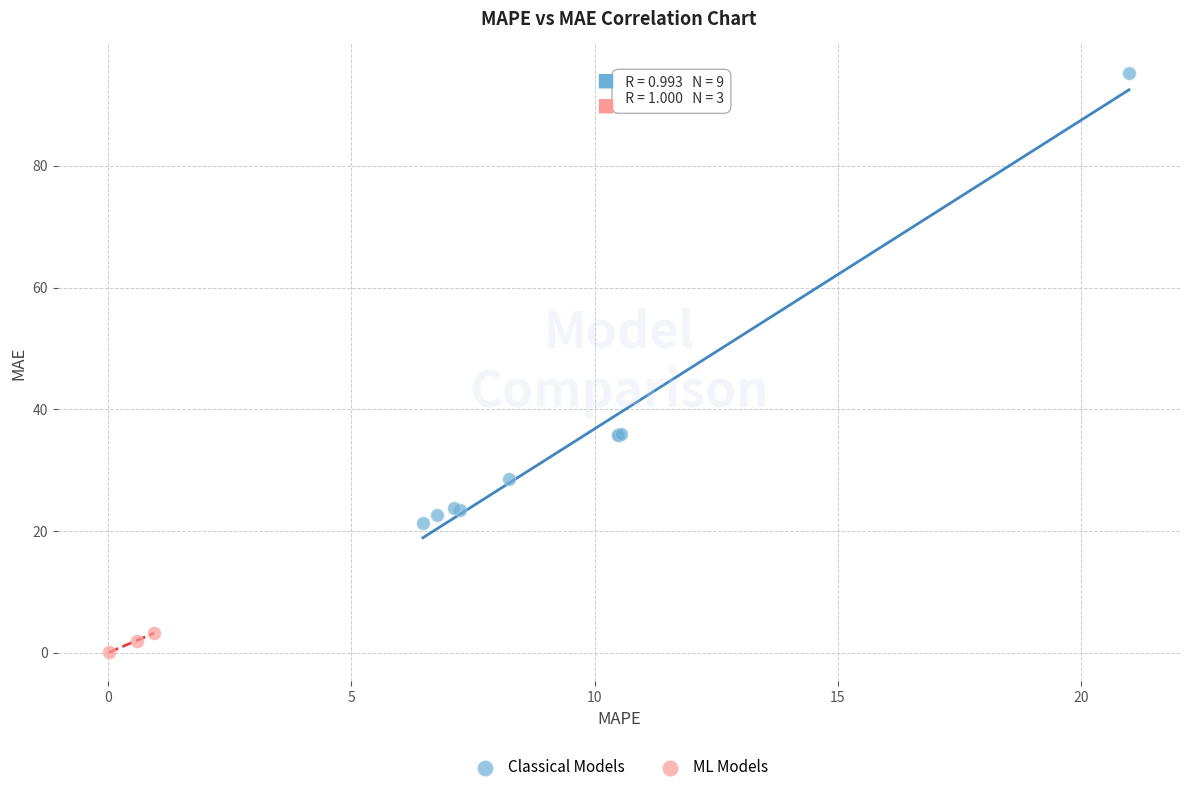

Which series contains the highest Y value?

Classical Models